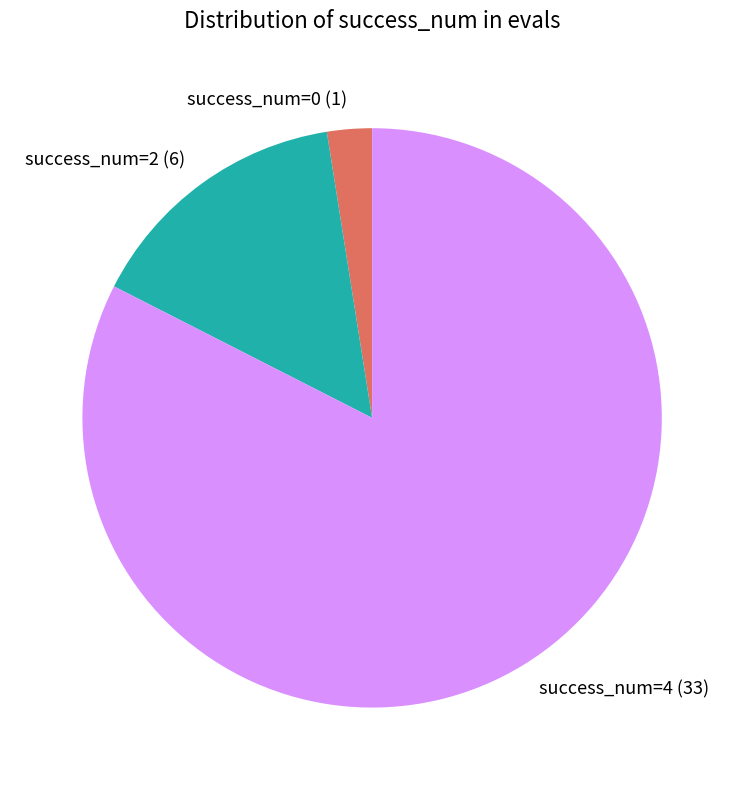

Rank the categories by value from highest to lowest.

success_num=4 (33), success_num=2 (6), success_num=0 (1)